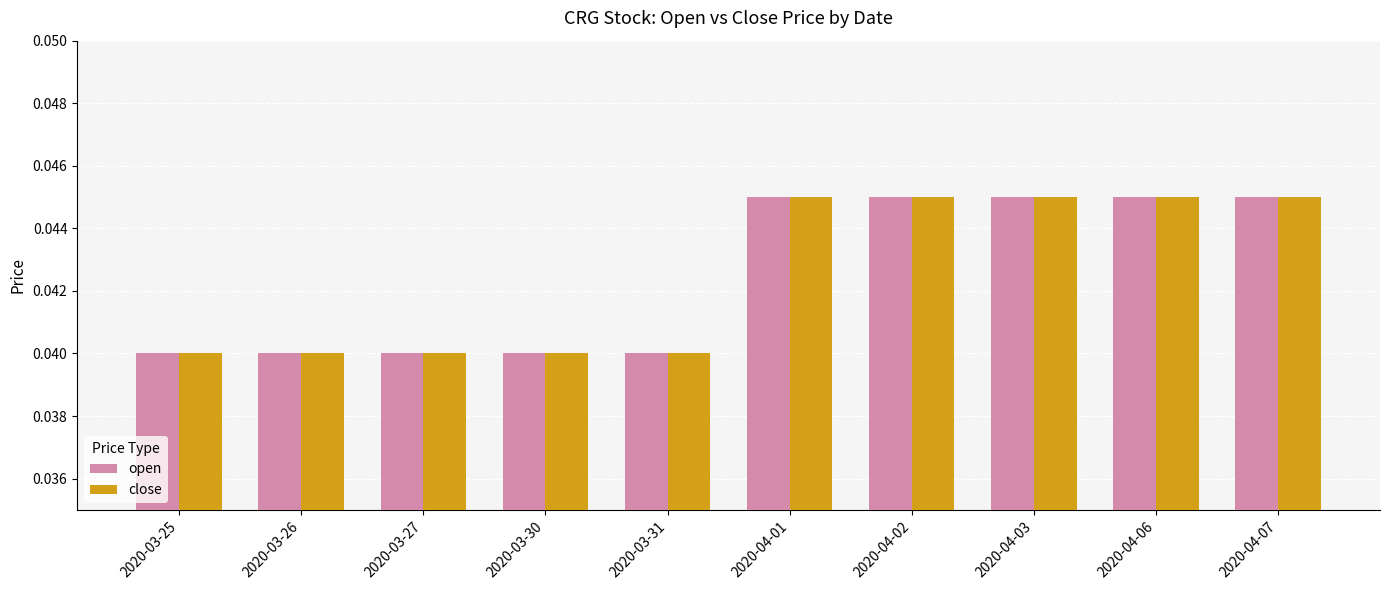

Is it true that close equals 0.1 at 2020-04-02?

False